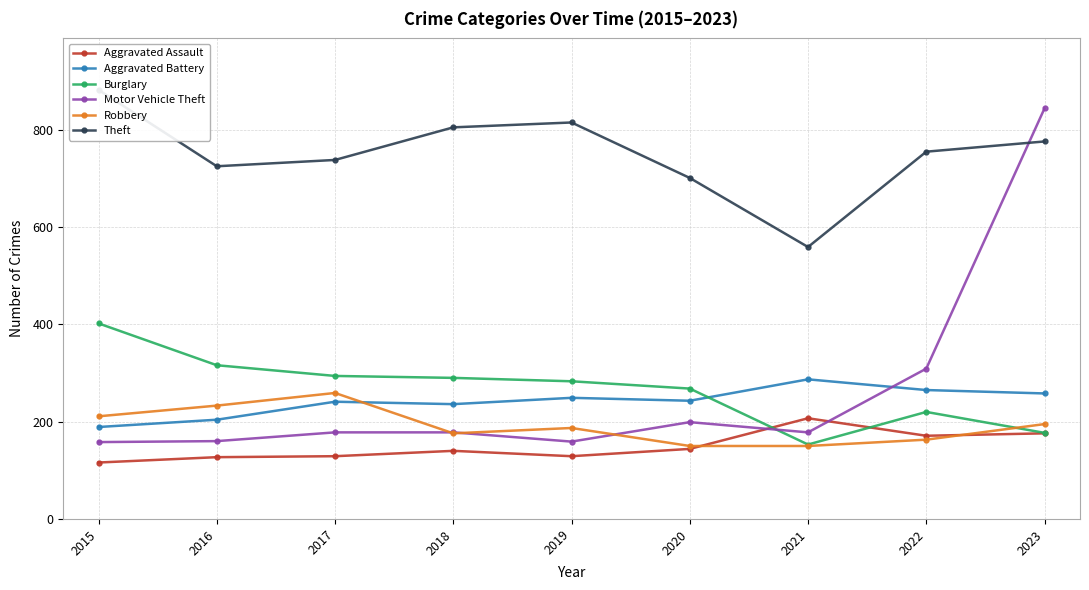

What is the average value of the Aggravated Assault series?

149